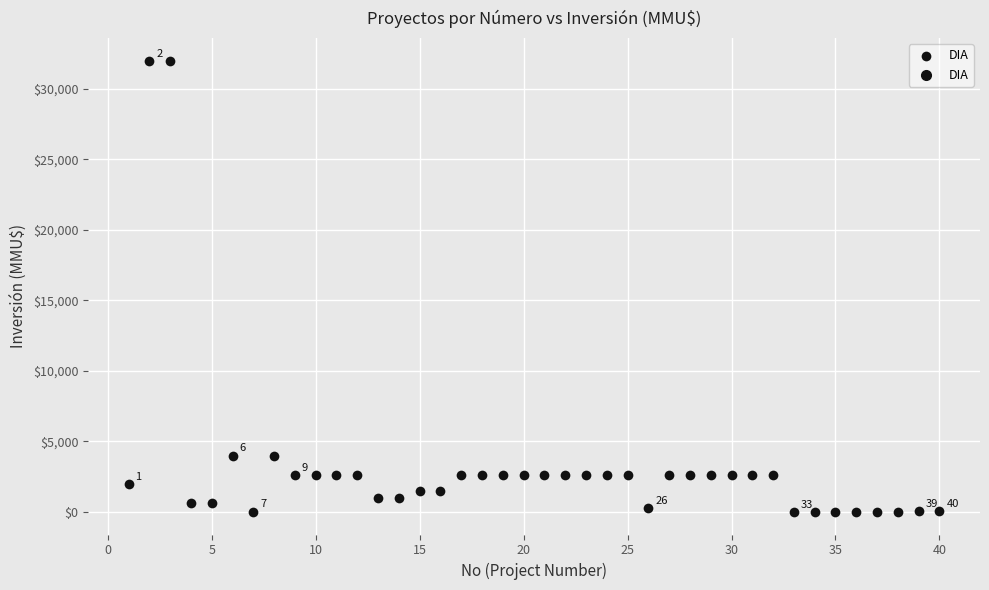

What is the range of Y values (max minus min)?

32000